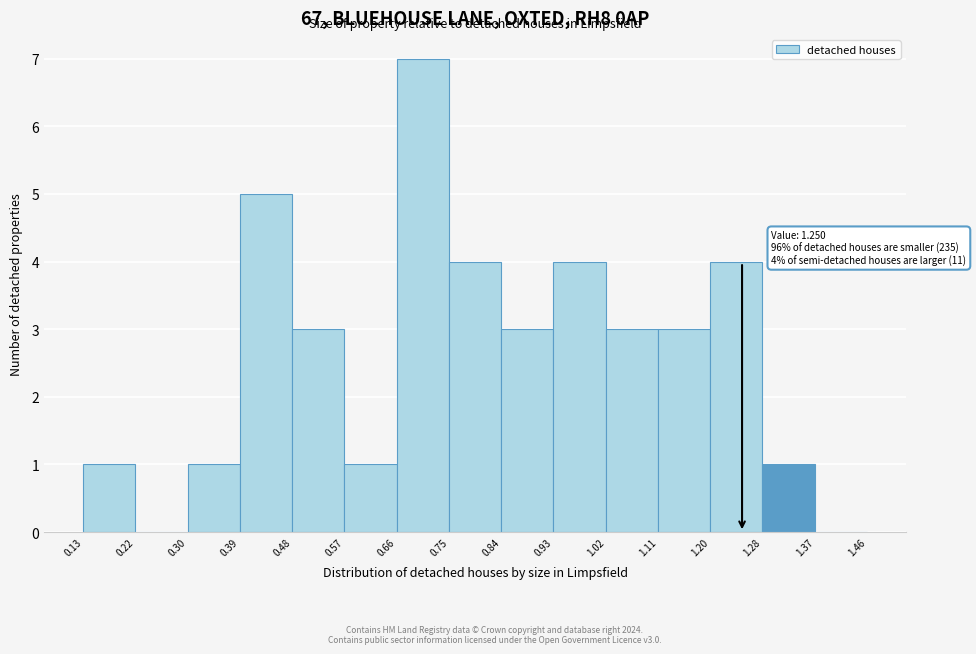

Which range on the x-axis has the tallest bar?

0.66 to 0.75